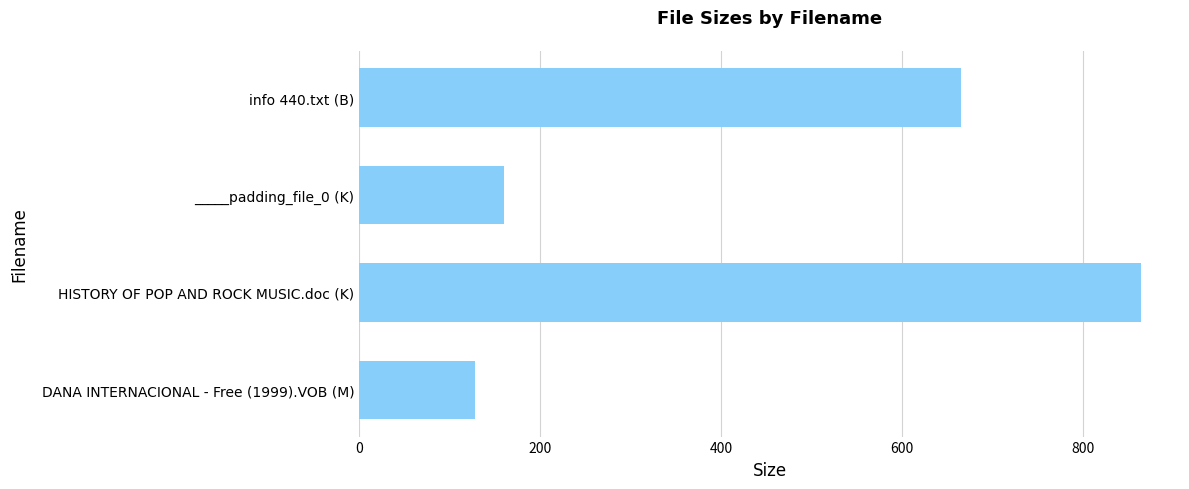

Rank the categories by value from lowest to highest.

DANA INTERNACIONAL - Free (1999).VOB (M), _____padding_file_0 (K), info 440.txt (B), HISTORY OF POP AND ROCK MUSIC.doc (K)